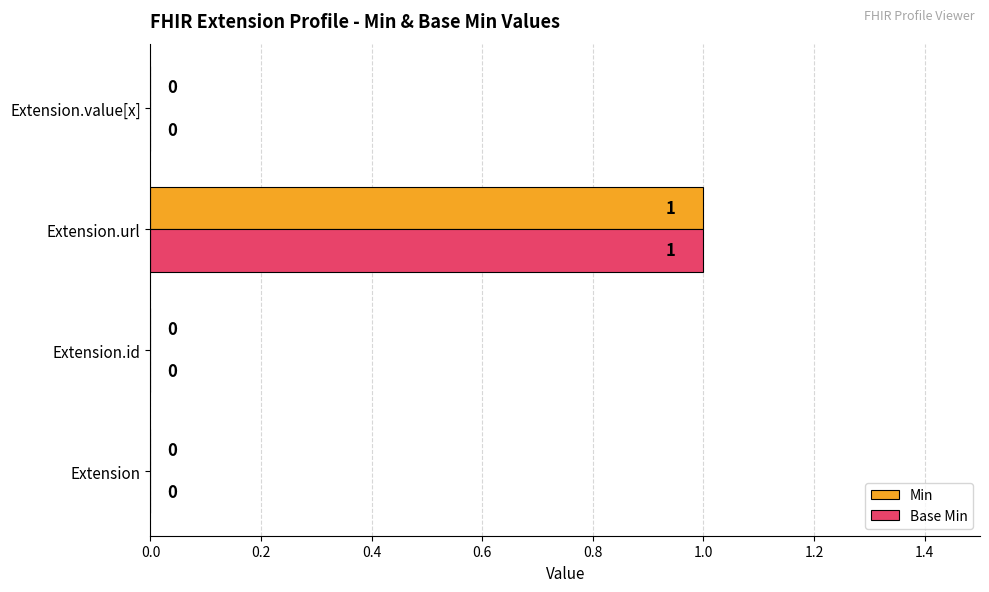

What are all the series names shown in the legend?

Min, Base Min